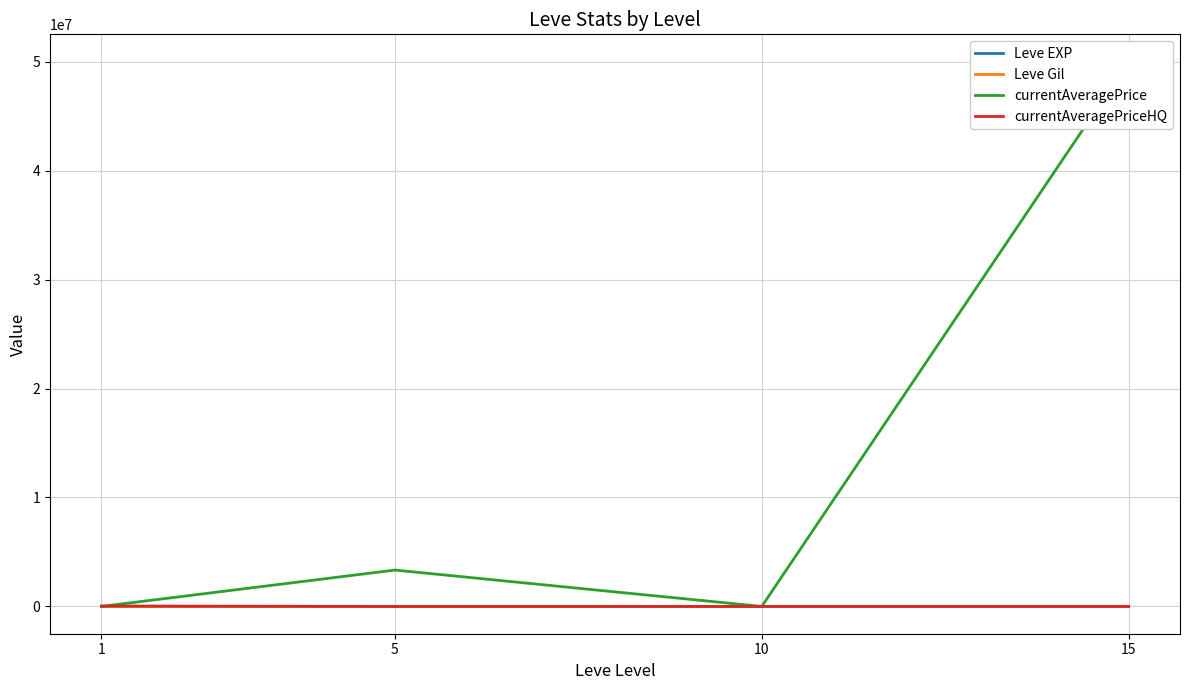

Reading left to right, list all the values displayed in this chart.

Leve EXP: 1=1.3	5=6.2	10=7.7	15=22.5
Leve Gil: 1=531.7	5=488.3	10=768.3	15=820.0
currentAveragePrice: 1=3251.2	5=3341642.2	10=4416.2	15=50000000.0
currentAveragePriceHQ: 1=46824.0	5=2739.2	10=1666.7	15=0.0